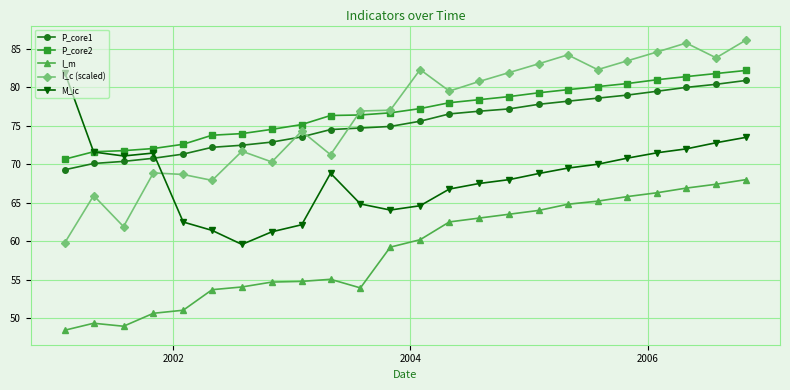

What is the lowest value of the I_c (scaled) series?

59.8